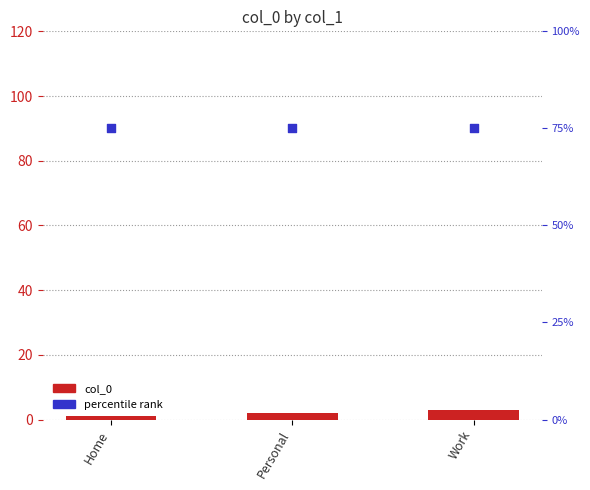

Is the value of percentile rank at Personal greater than the value of col_0 at Personal?

Yes